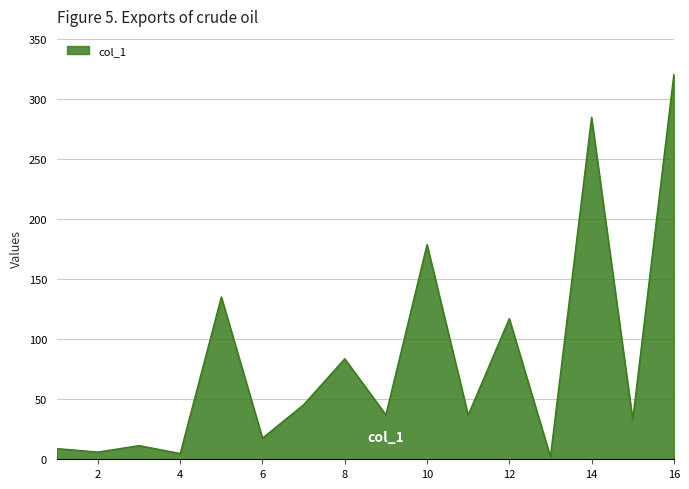

What is the maximum value shown in the chart?

320.5